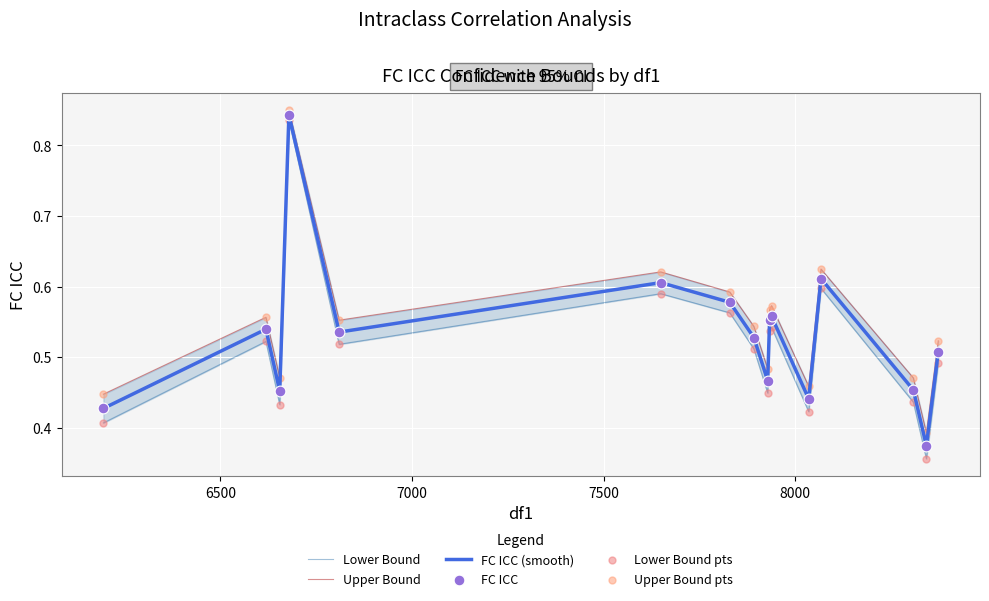

Is the value of Upper Bound at 12 greater than the value of FC ICC (smooth) at 9?

Yes